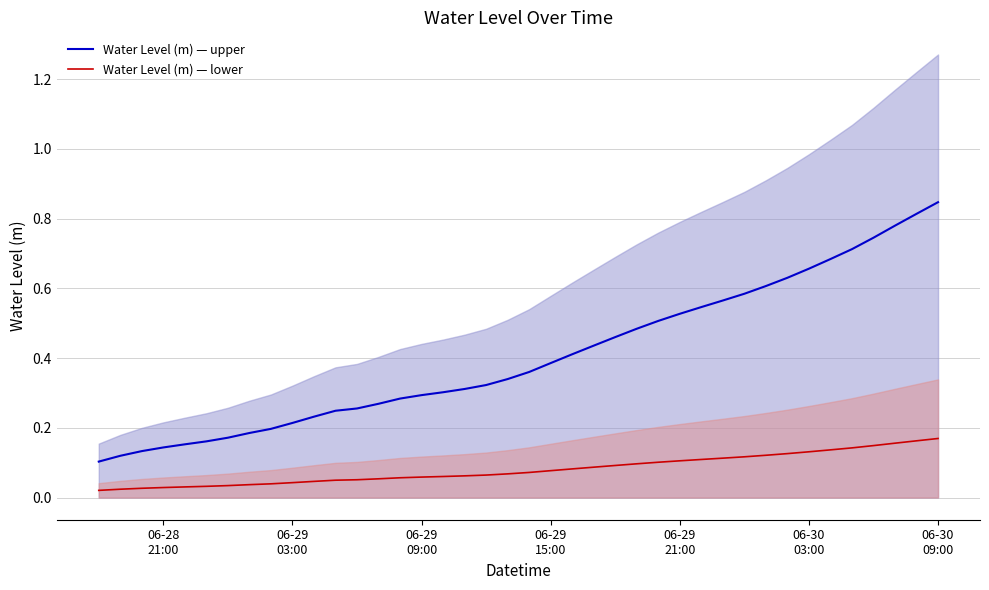

True or false: Water Level (m) — upper and Water Level (m) — lower cross at least once.

False